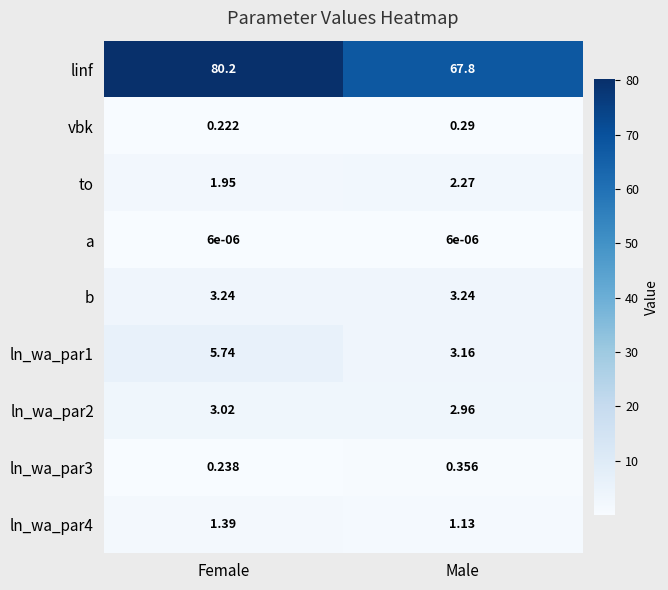

Is the value of b at Female greater than the value of ln_wa_par3 at Female?

Yes